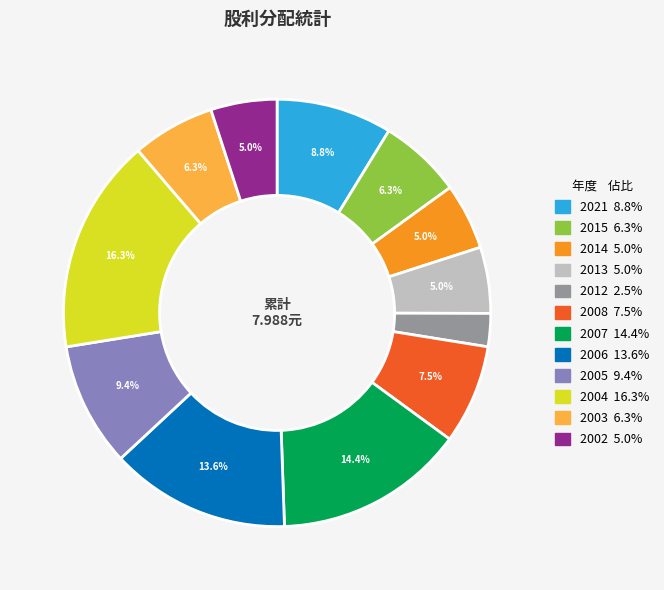

What portion of the pie excludes 2021?

91.2%